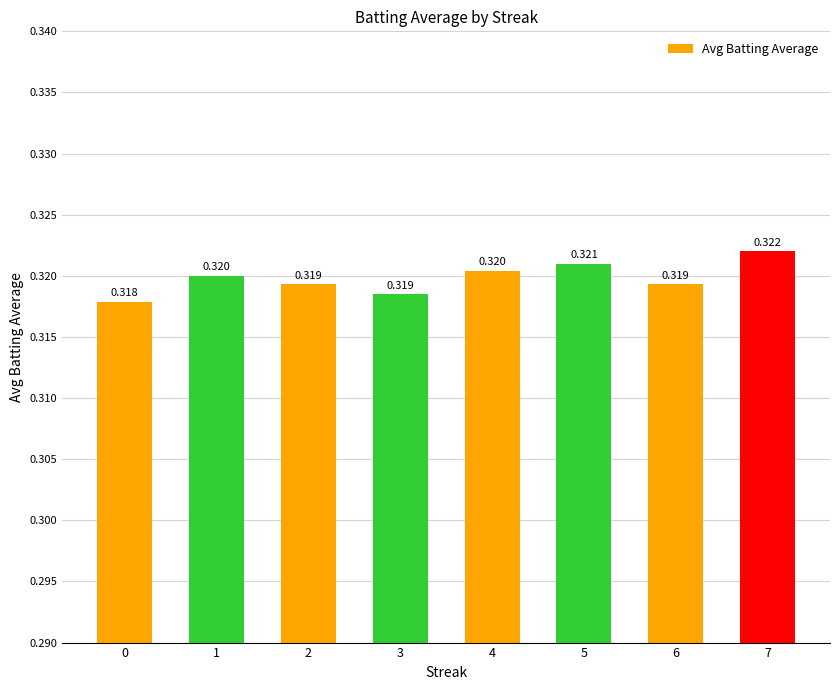

The value at 7 is 0.3. True or false?

True